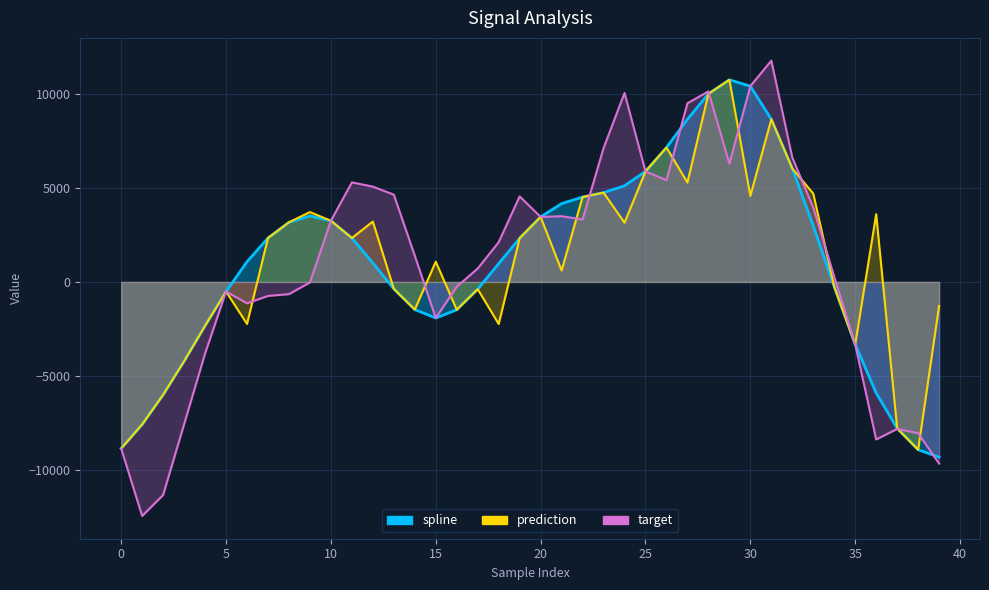

Reading left to right, what are all the values shown in this chart?

spline: -8844.6	-7568.1	-5993.1	-4210.7	-2326.1	-510.5	1072.0	2332.5	3168.0	3503.8	3249.7	2332.2	1008.5	-368.7	-1469.3	-1918.0	-1476.3	-383.3	973.9	2325.3	3455.6	4159.6	4510.0	4744.6	5110.3	5872.4	7139.1	8642.2	9991.9	10737.2	10400.4	8641.0	6026.1	2981.1	-255.6	-3322.4	-5904.3	-7773.9	-8913.5	-9307.6
prediction: -8844.6	-7568.1	-5993.1	-4210.7	-2326.1	-510.5	-2232.5	2332.5	3168.0	3711.8	3249.7	2332.2	3207.3	-368.7	-1469.3	1077.8	-1476.3	-383.3	-2233.8	2325.3	3455.6	605.6	4510.0	4744.6	3146.3	5872.4	7139.1	5280.5	9991.9	10737.2	4572.4	8641.0	6026.1	4693.1	-255.6	-3322.4	3598.0	-7773.9	-8913.5	-1272.9
target: -8844.6	-12430.9	-11318.0	-7560.1	-3802.1	-510.5	-1137.9	-742.8	-648.2	-27.2	3249.7	5289.0	5063.1	4636.9	1395.3	-1918.0	-253.5	713.7	2112.6	4543.7	3455.6	3492.0	3317.8	7107.1	10040.4	5872.4	5408.1	9490.8	10121.1	6283.1	10400.4	11754.4	6605.8	3954.1	272.3	-3322.4	-8368.9	-7808.9	-8034.3	-9647.8